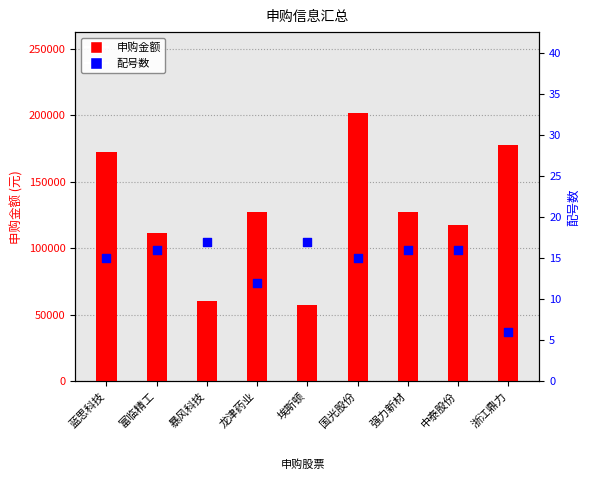

Which series contains the lowest Y value?

配号数